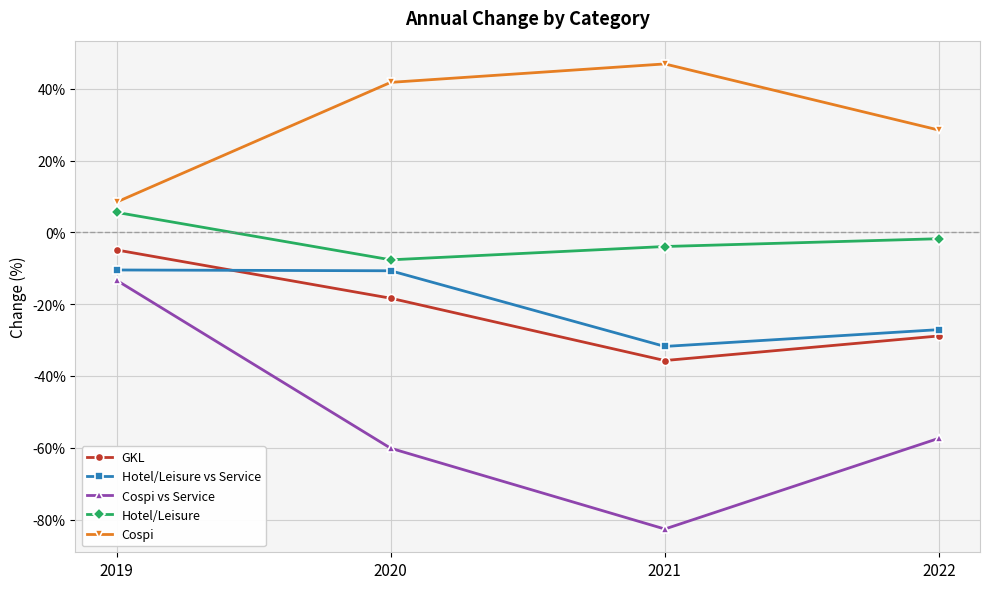

Where is Cospi nearest to the value 27?

2022